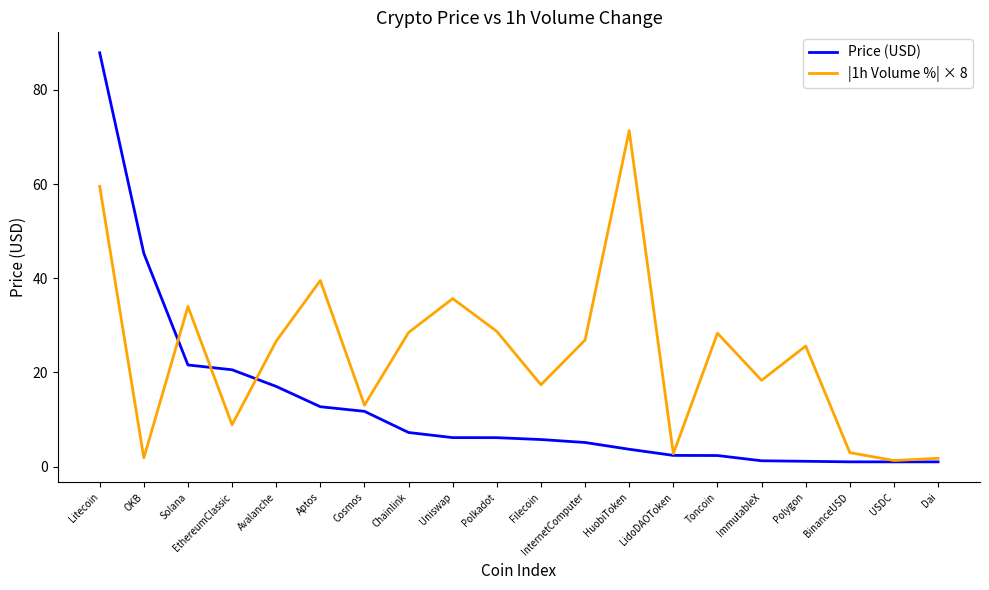

What is the difference between the |1h Volume %| × 8 values at Solana and BinanceUSD?

31.0